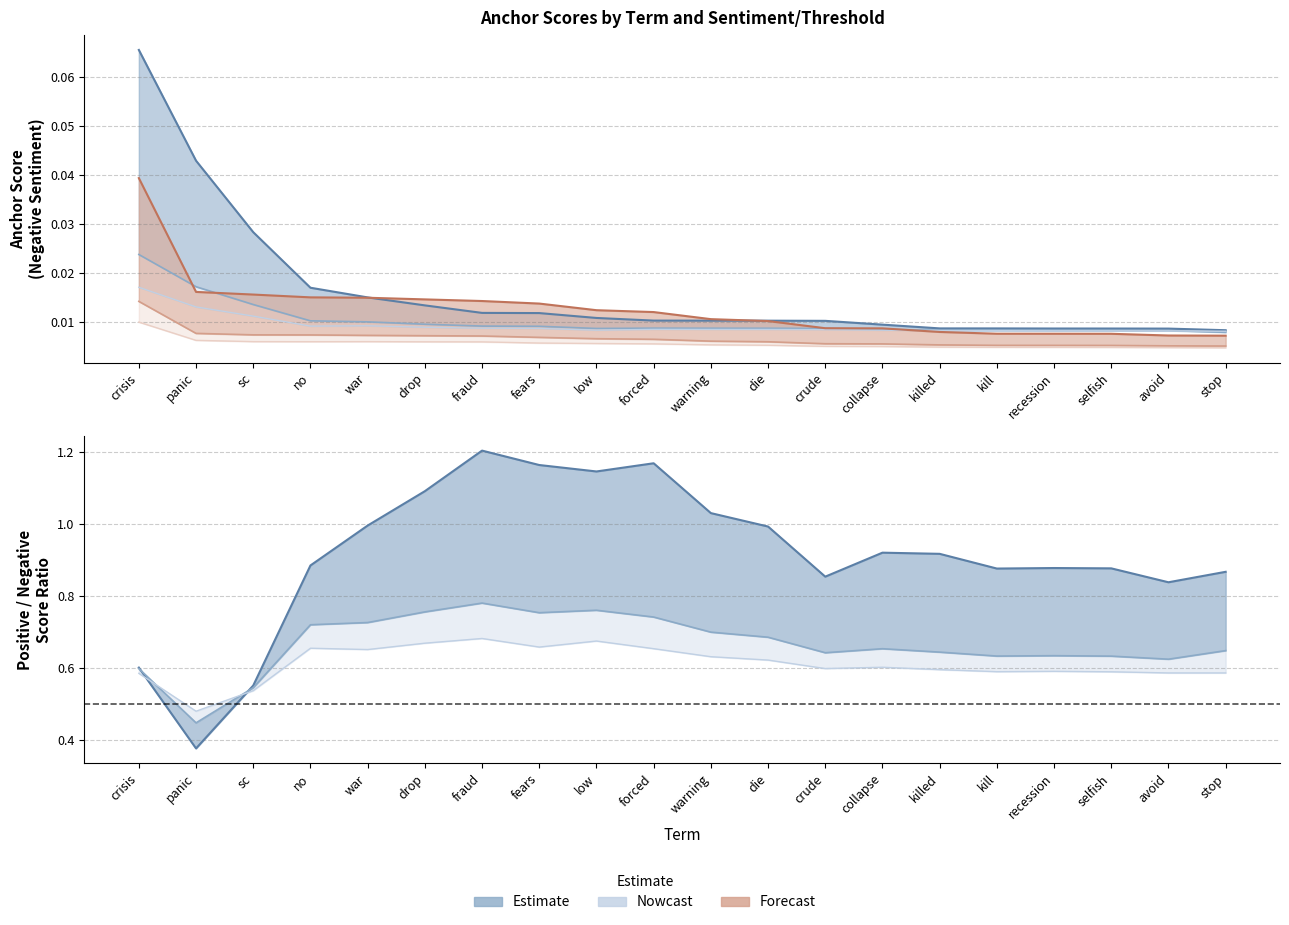

The value of 0.95-negative anchor score at no is 0.0. True or false?

False